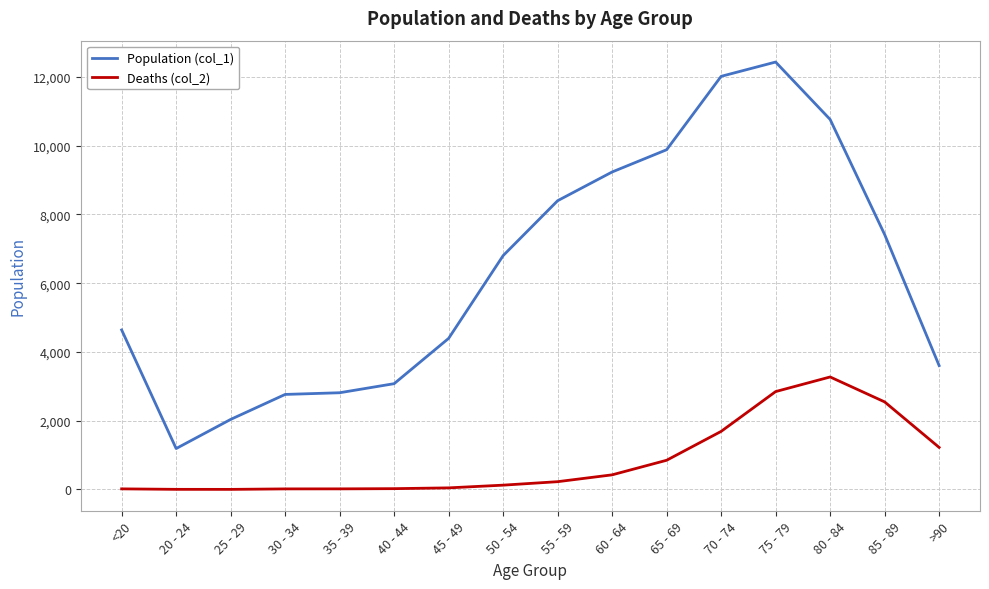

True or false: Deaths (col_2) and Population (col_1) intersect in this chart.

False